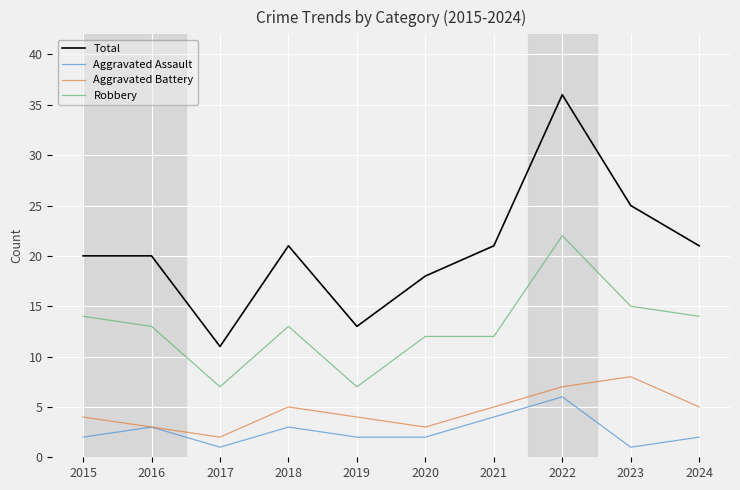

True or false: Robbery and Aggravated Battery cross at least once.

False